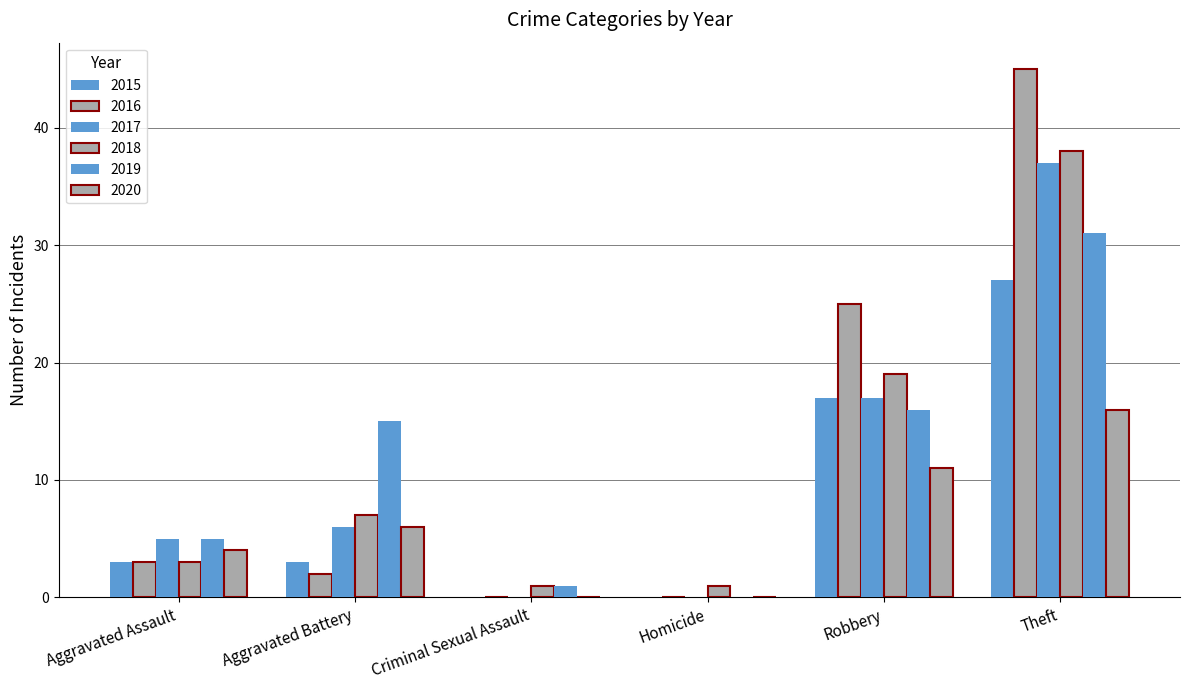

What position from the left is Aggravated Battery?

2